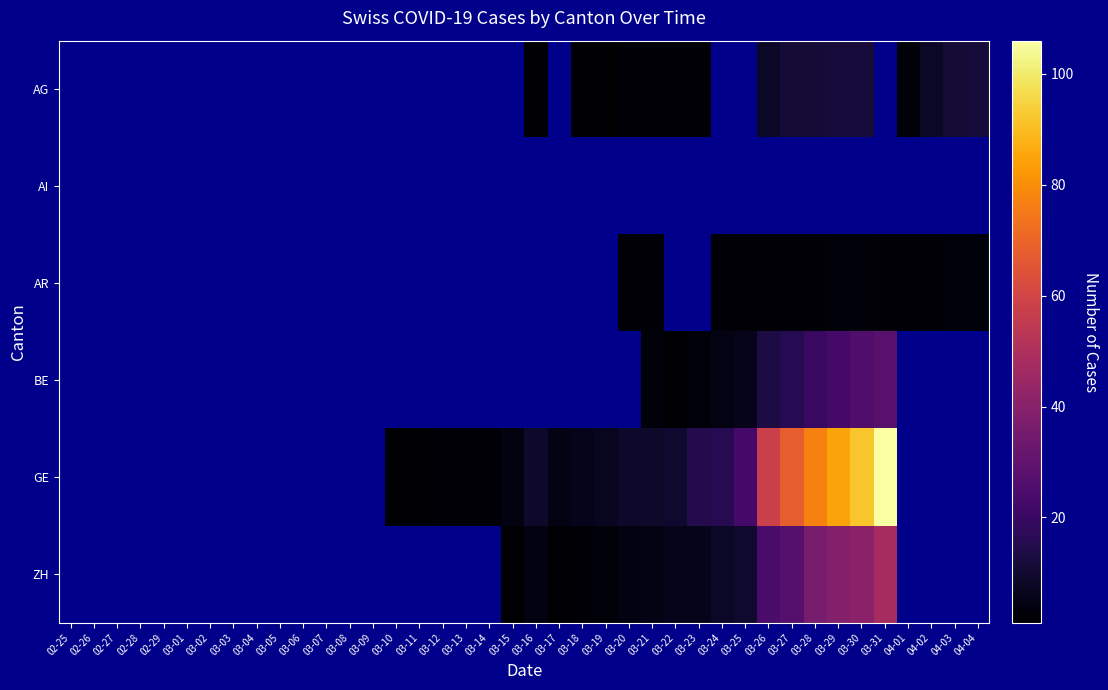

The ZH series shows 10.3 at 03-29. True or false?

False